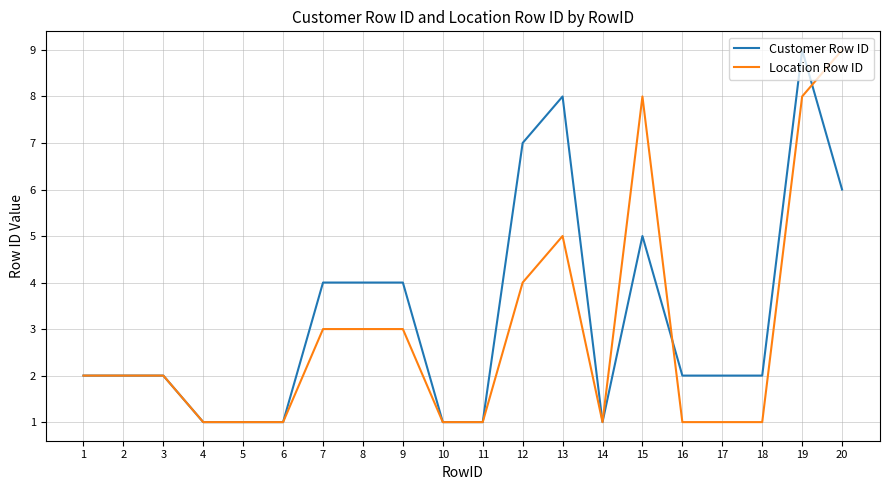

Is it true that Customer Row ID equals 0 at 6?

False